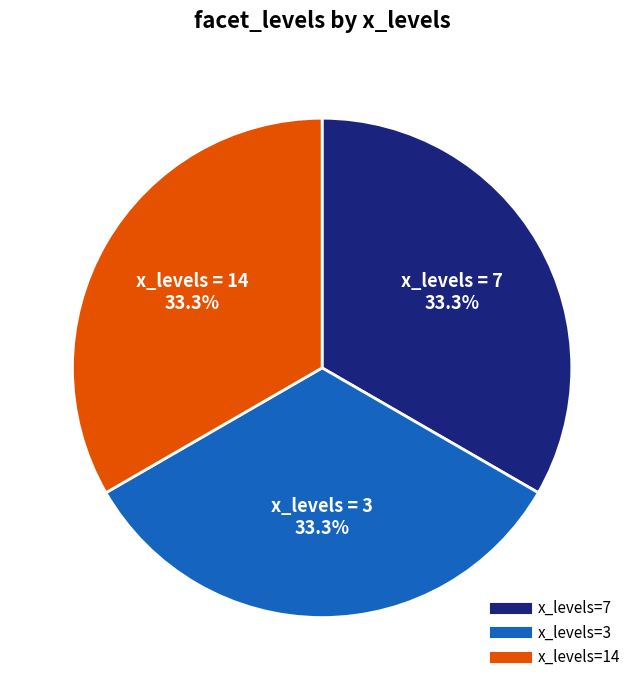

Count the number of slices in the pie.

3